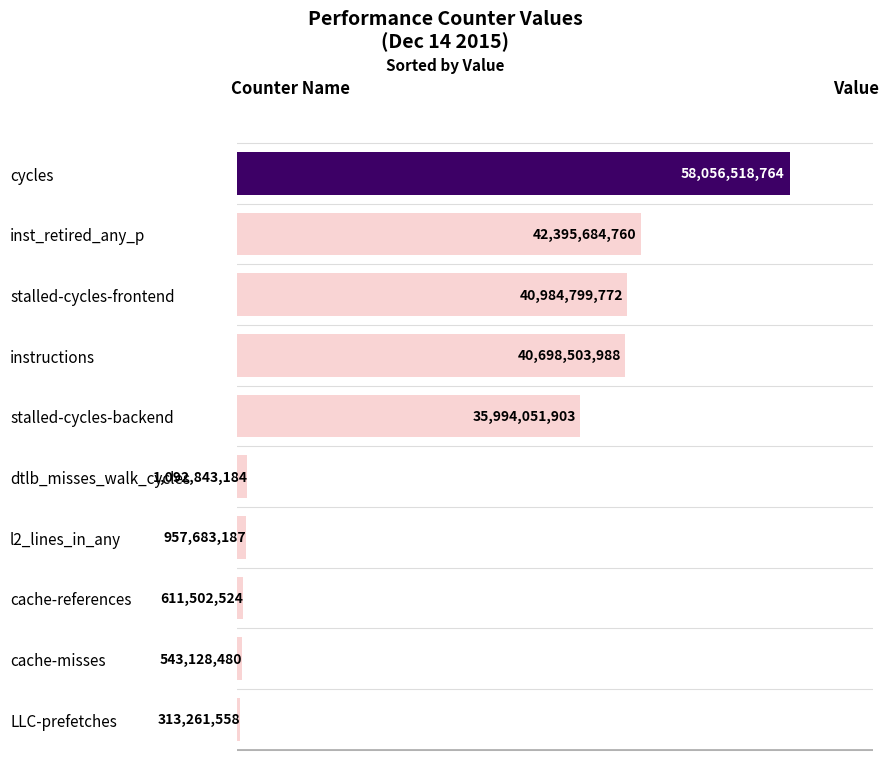

What is the sum of all values?

221647978120